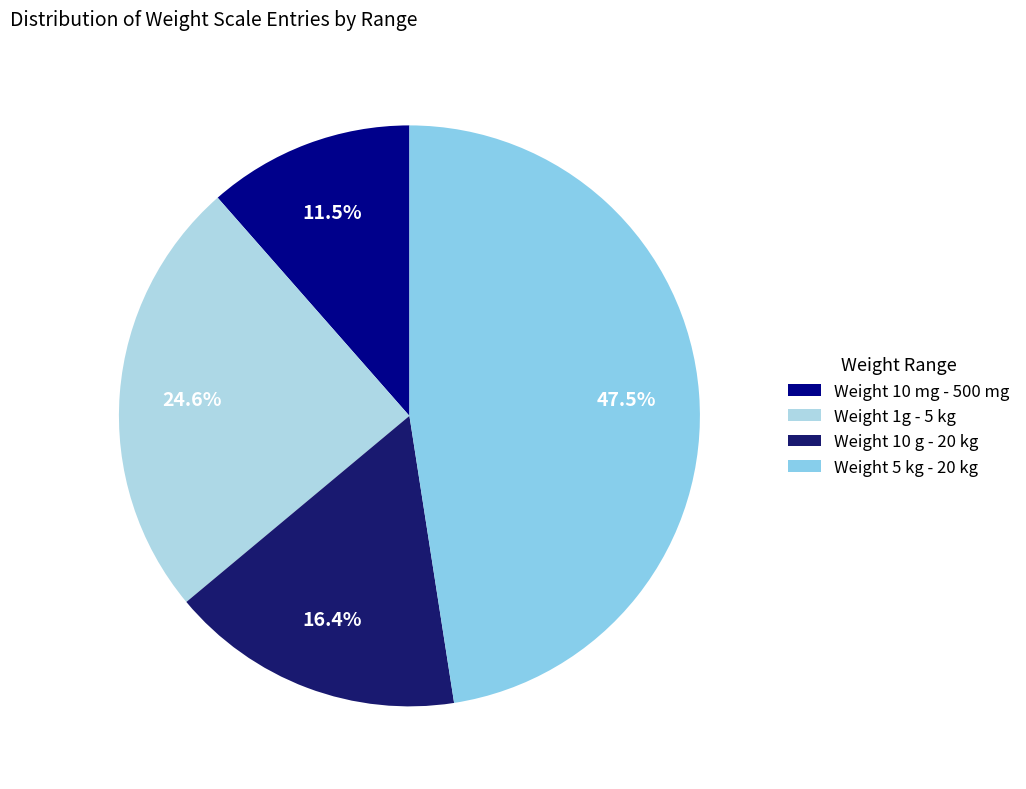

Which category has the biggest portion of the pie?

Weight 5 kg - 20 kg